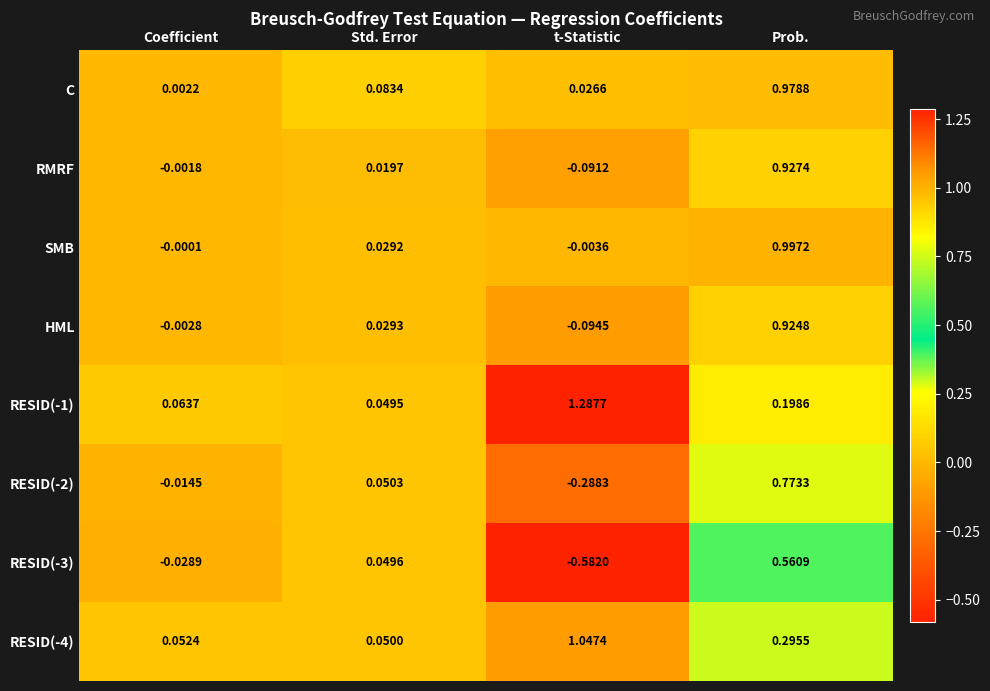

Is the value of RESID(-3) at Std. Error greater than the value of RESID(-4) at Std. Error?

No